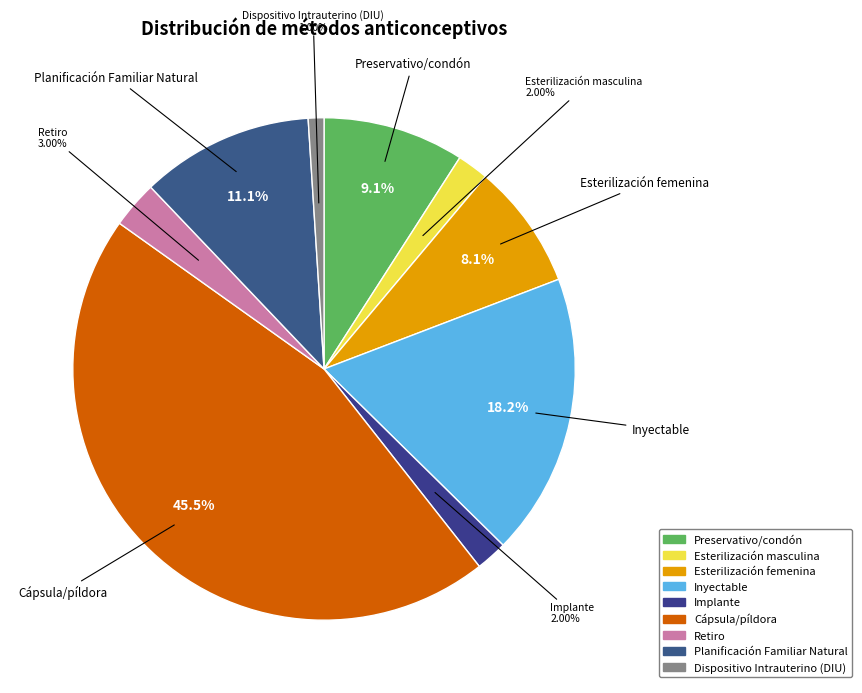

What is the total percentage of Esterilización femenina and Esterilización masculina?

10.1%